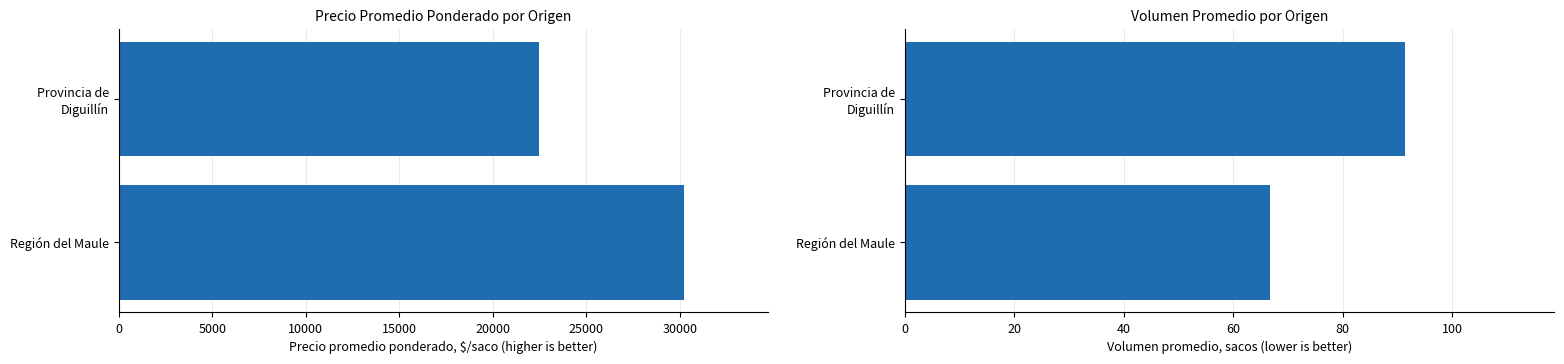

What is the sum of the Volumen values at Región del Maule and Provincia de Diguillín?

158.1